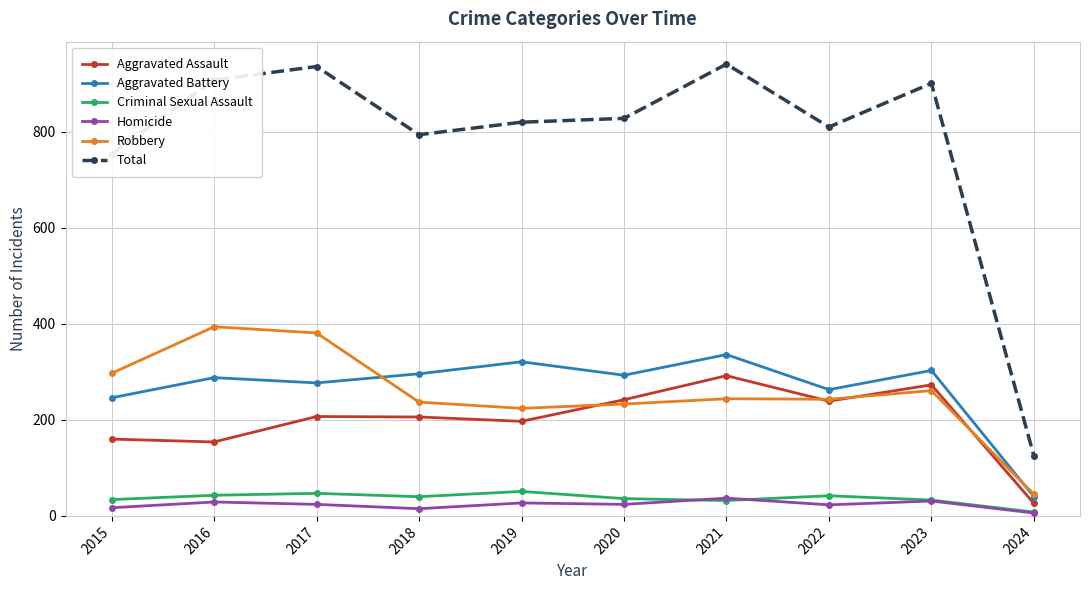

What are all the series names shown in the legend?

Aggravated Assault, Aggravated Battery, Criminal Sexual Assault, Homicide, Robbery, Total